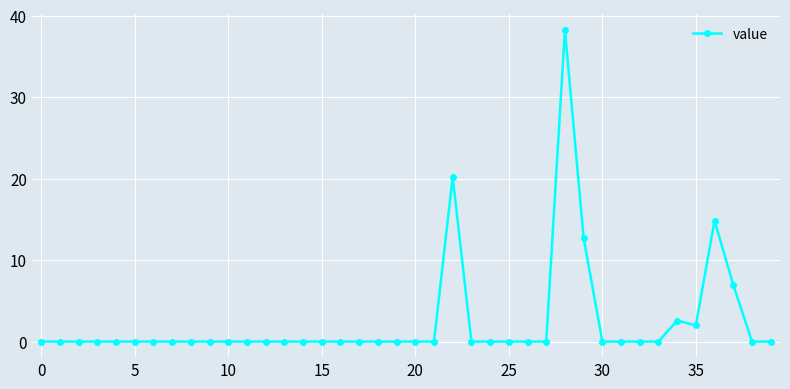

What is the value of the 29th point from the left?

38.3